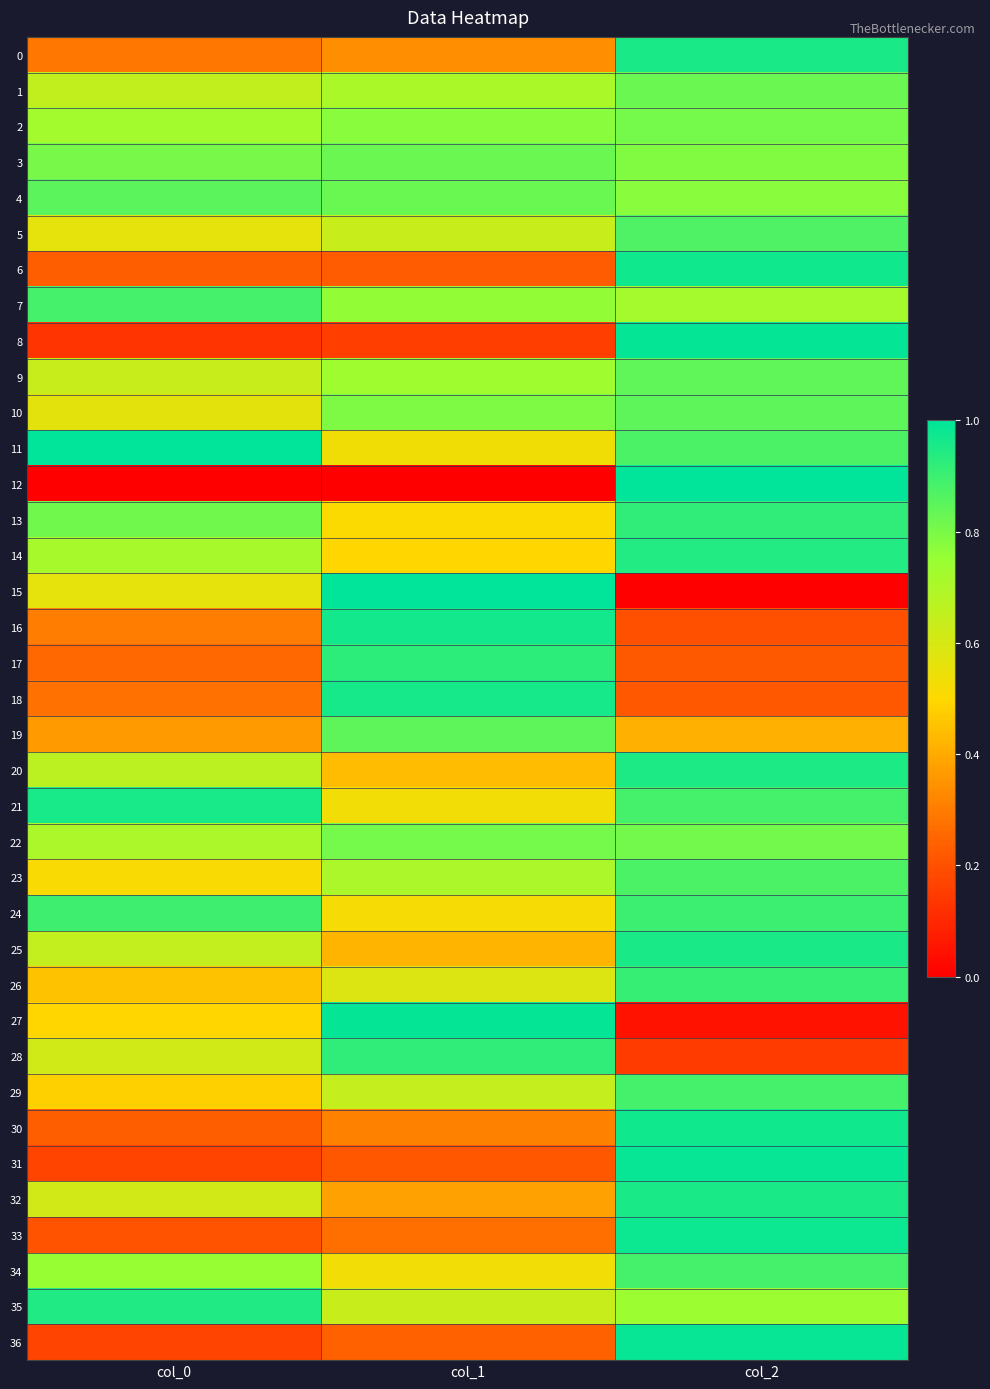

Which series changed the most between col_1 and col_2?

12